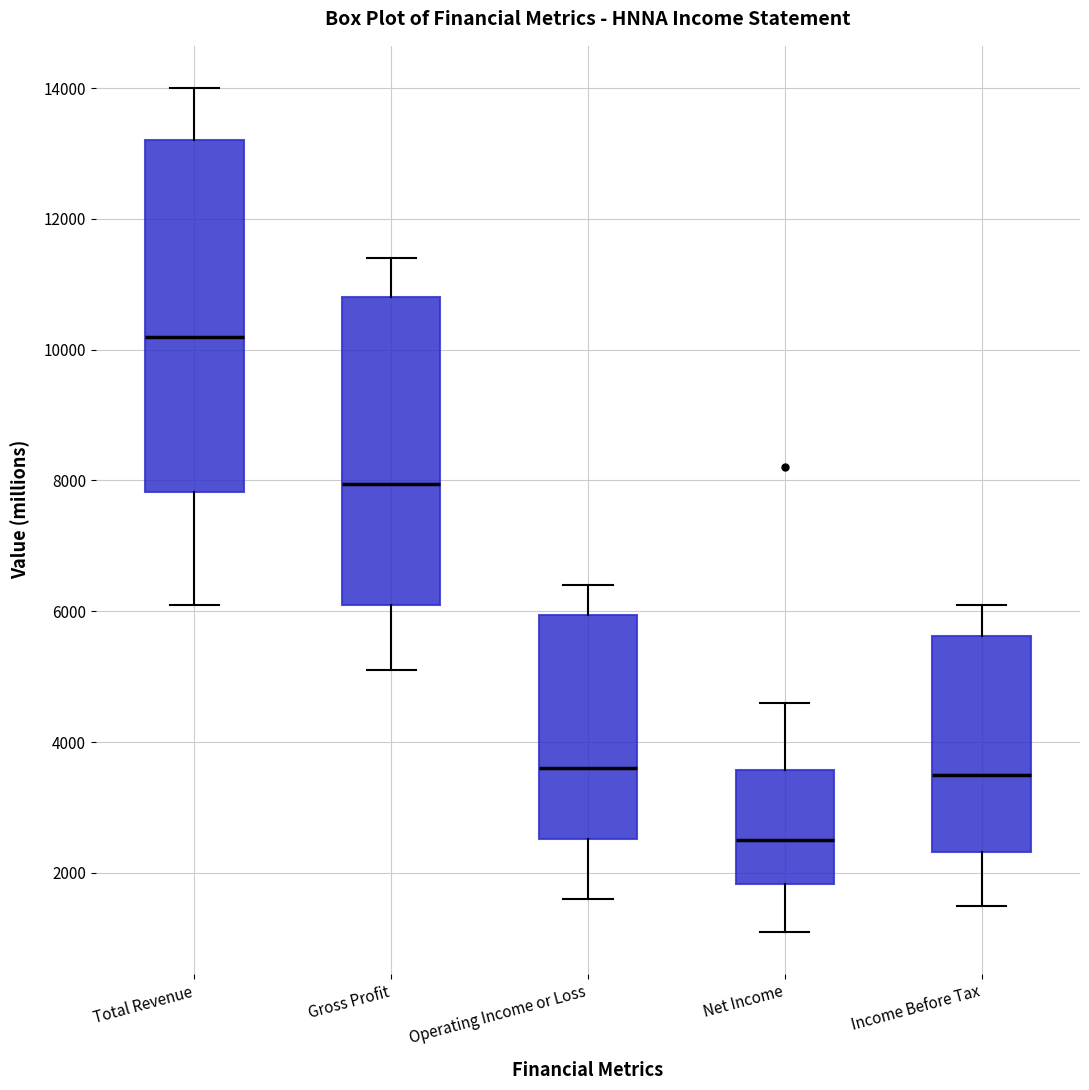

Reading left to right, read every box against the y-axis: the position of its median line, the range the box covers, and the ends of its whiskers. The values are not printed on the chart, so give them approximately, as read against the axis.

Total Revenue: median 10200, box 7800 to 13200, whiskers 6200 to 14000
Gross Profit: median 8000, box 6200 to 10800, whiskers 5200 to 11400
Operating Income or Loss: median 3600, box 2600 to 6000, whiskers 1600 to 6400
Net Income: median 2600, box 1800 to 3600, whiskers 1200 to 4600
Income Before Tax: median 3600, box 2400 to 5600, whiskers 1600 to 6200